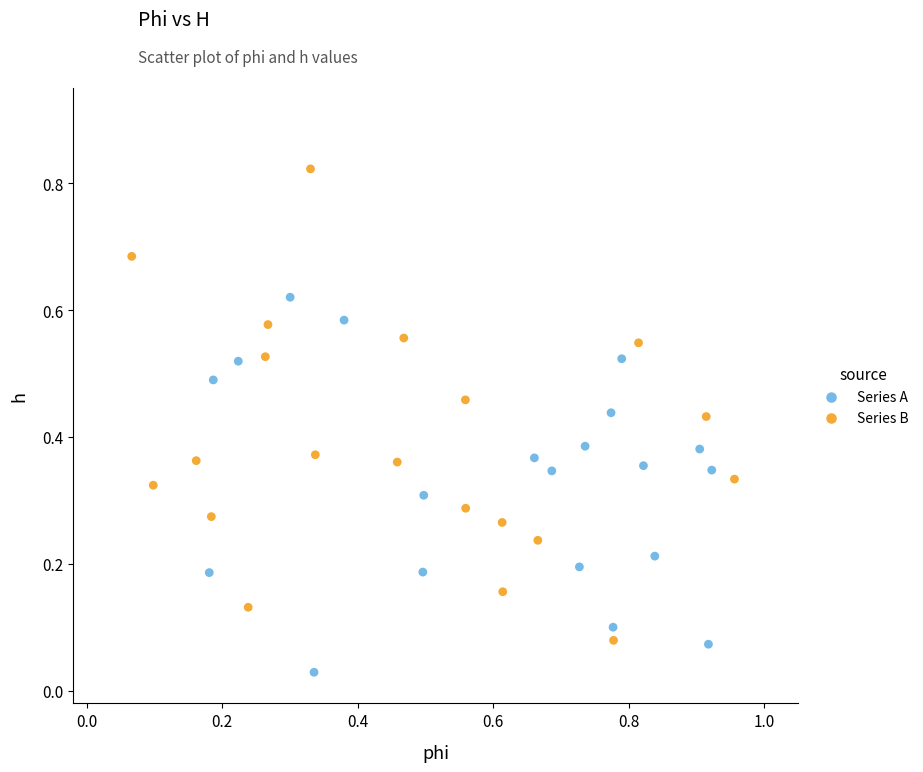

Which series reaches the minimum Y coordinate?

Series A